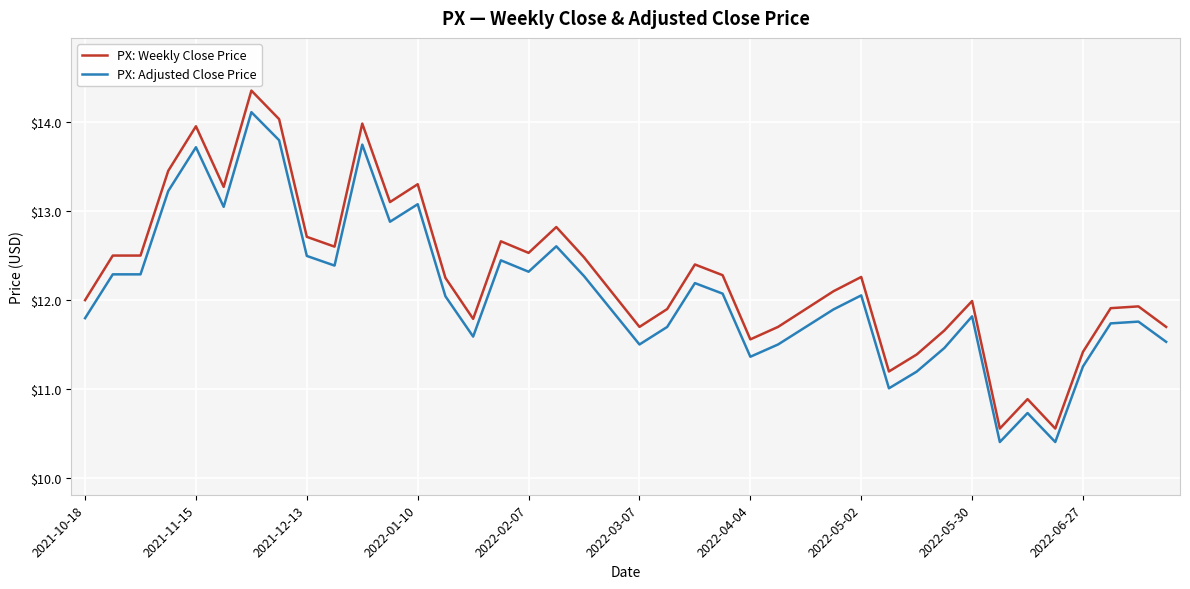

Rank the series by their maximum value, from lowest to highest.

PX: Adjusted Close Price, PX: Weekly Close Price